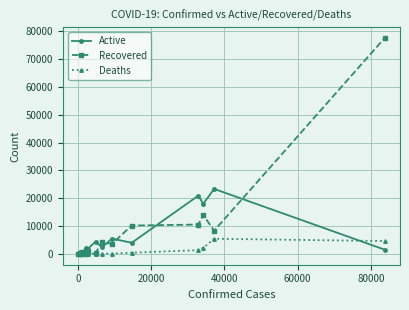

What is the sum of all Active values?

90191